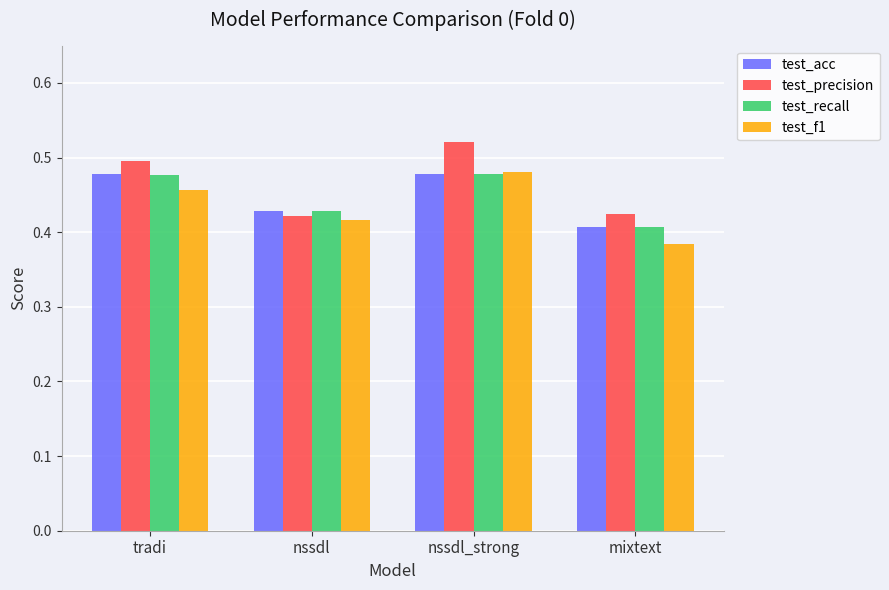

What is the sum of the test_precision values at nssdl_strong and nssdl?

0.9